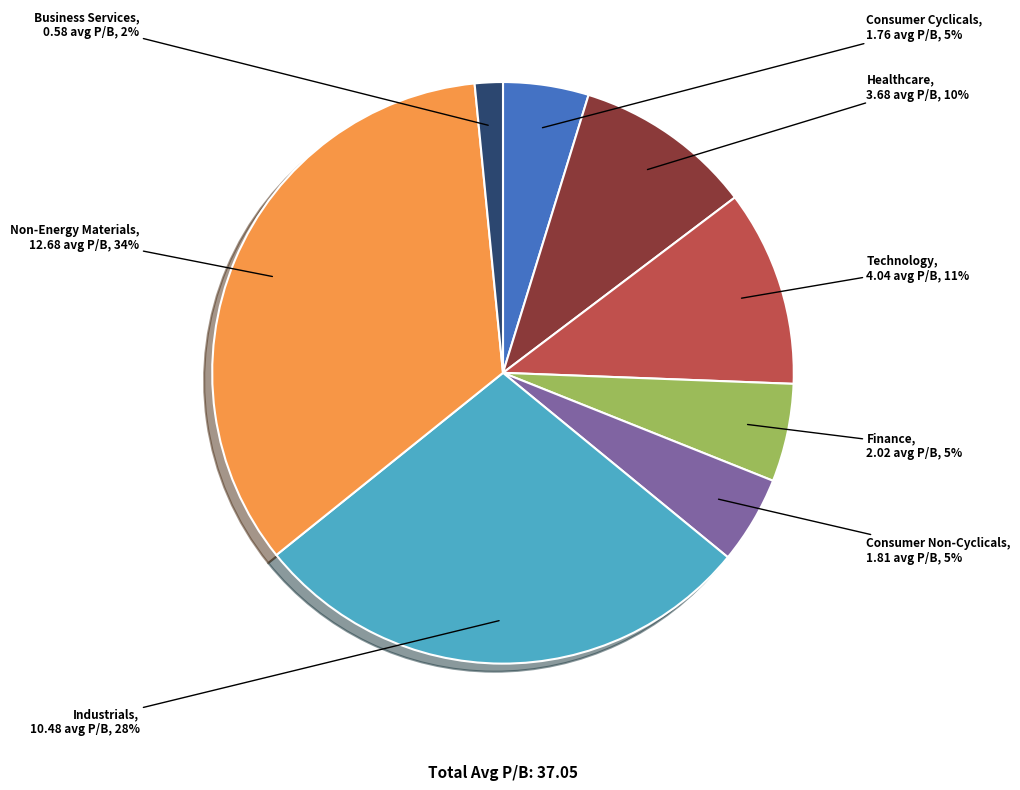

To the nearest percent, what is the average slice percentage?

12%